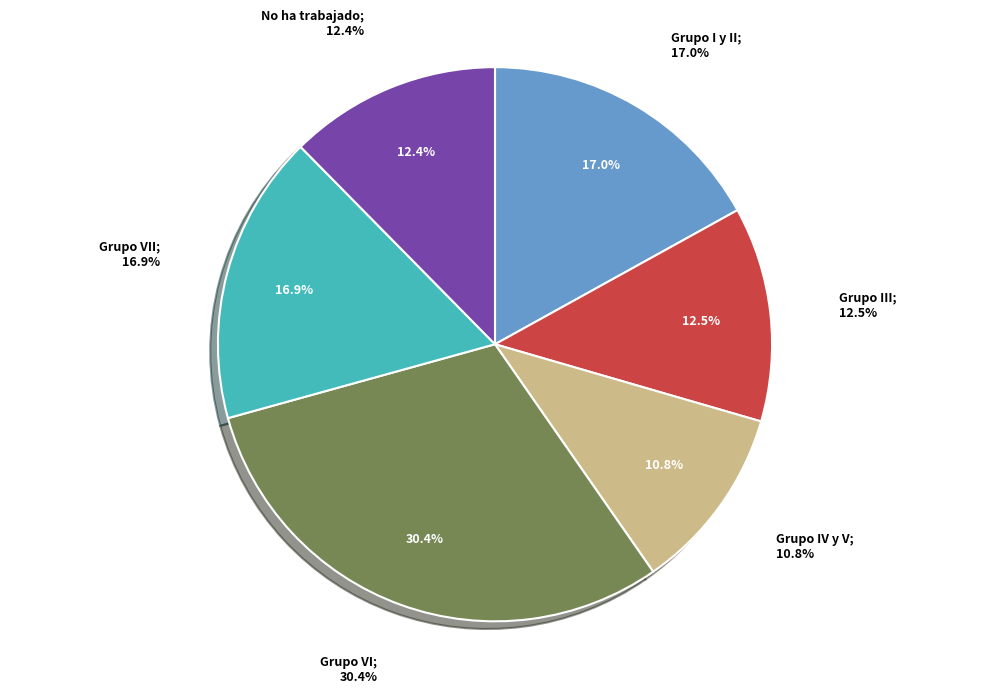

The Grupo VI slice represents 45% of the pie. True or false?

False